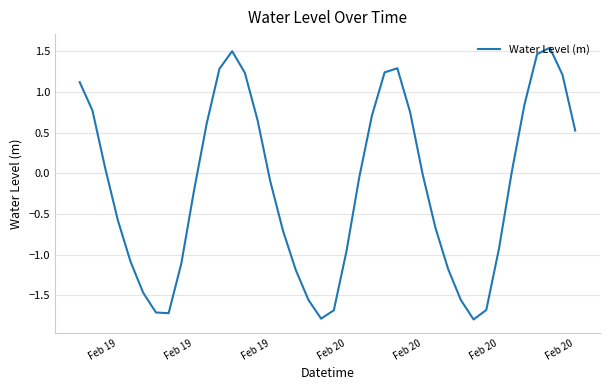

What is the smallest value displayed?

-1.8